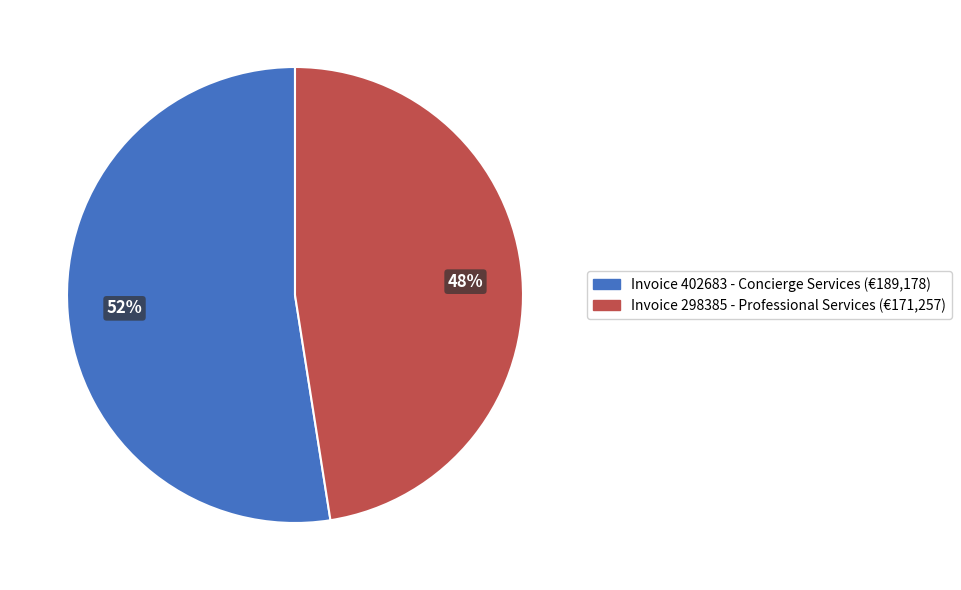

To the nearest percent, what is the average slice percentage?

50%